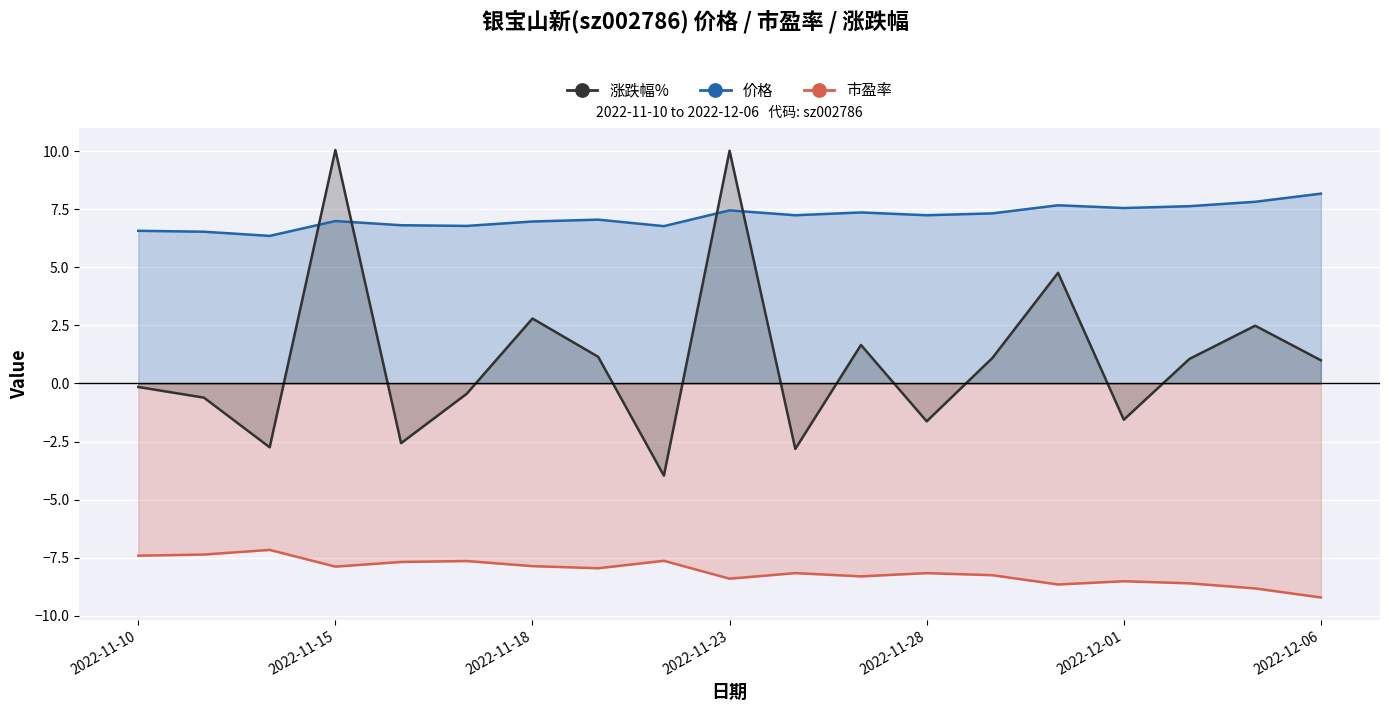

What is the highest value of the 市盈率 series?

-7.2